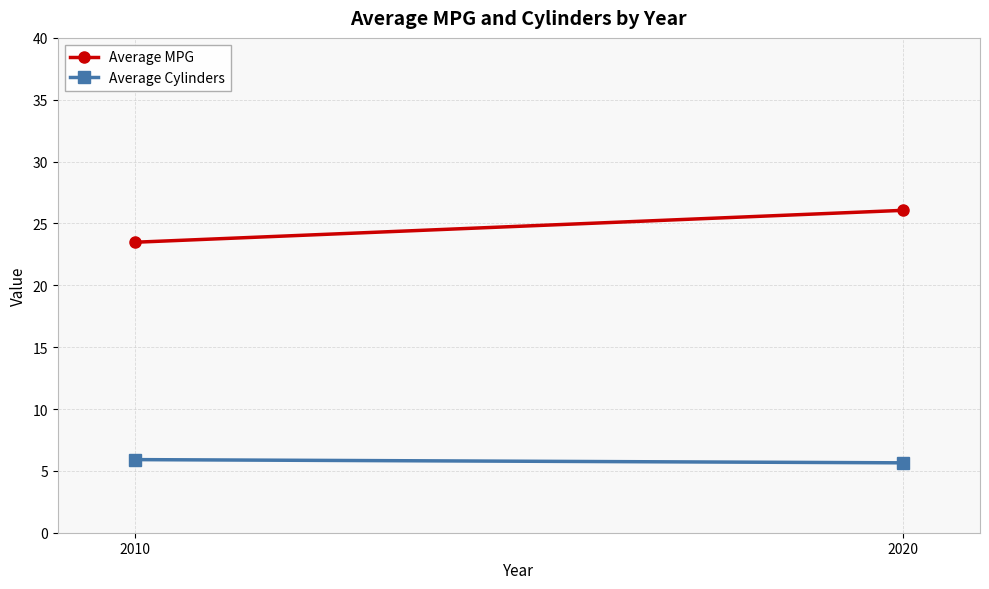

The value of Average MPG at 2020 is 6.7. True or false?

False